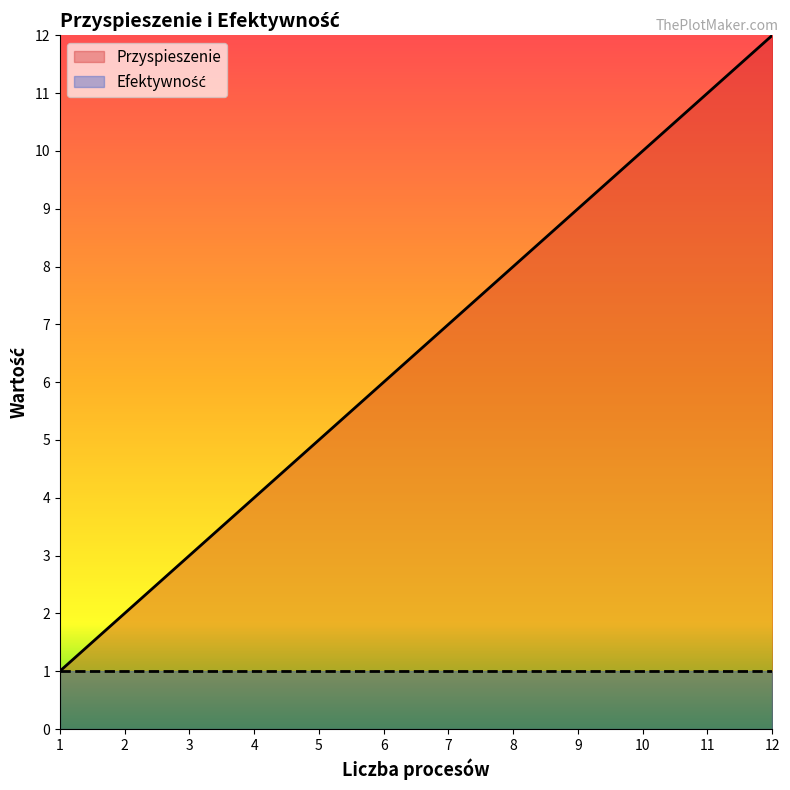

Rank the categories by value from highest to lowest.

12, 11, 10, 9, 8, 7, 6, 5, 4, 3, 2, 1